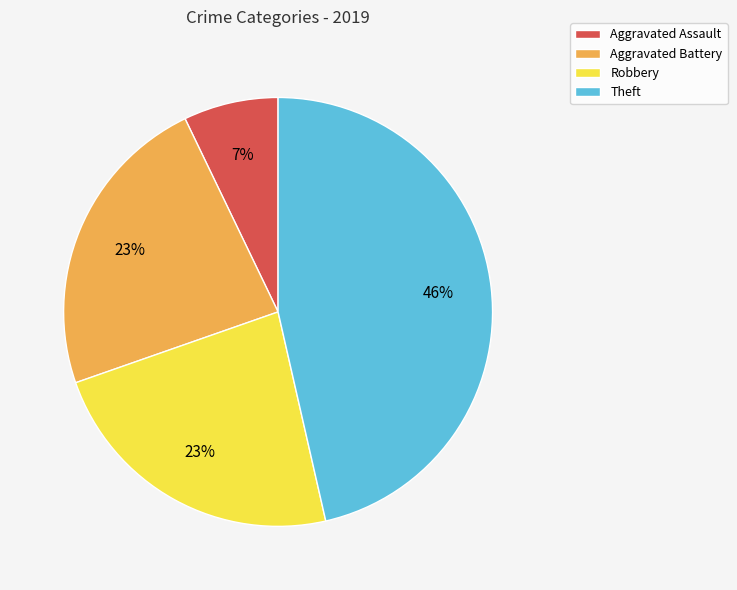

Do Aggravated Assault and Aggravated Battery together represent more than half of the pie?

No